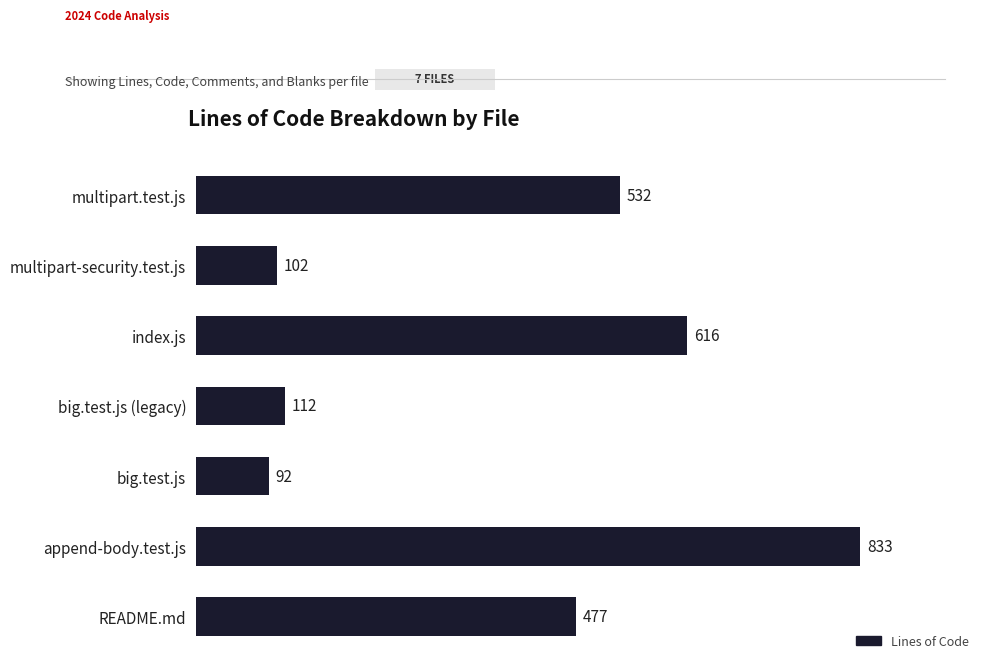

Reading top to bottom, list all the values displayed in this chart.

multipart.test.js=532	multipart-security.test.js=102	index.js=616	big.test.js (legacy)=112	big.test.js=92	append-body.test.js=833	README.md=477